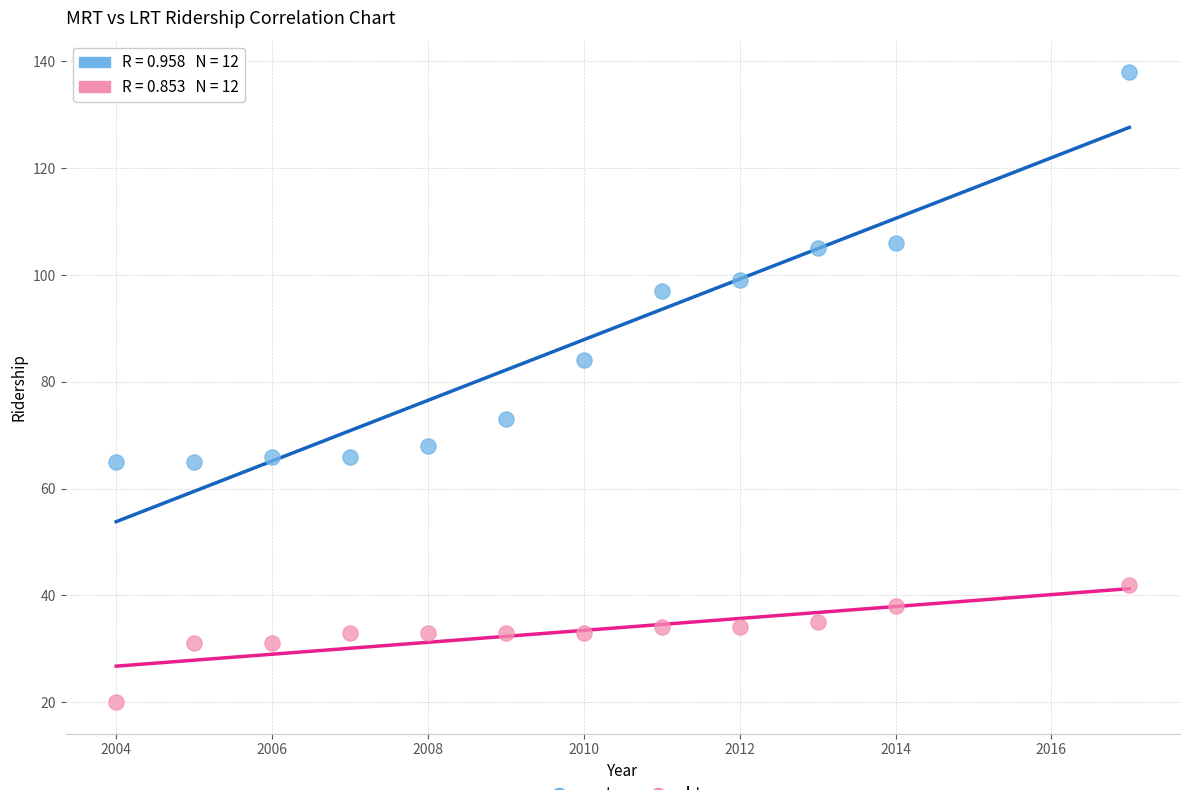

Which series has the largest Y range (max minus min)?

mrt